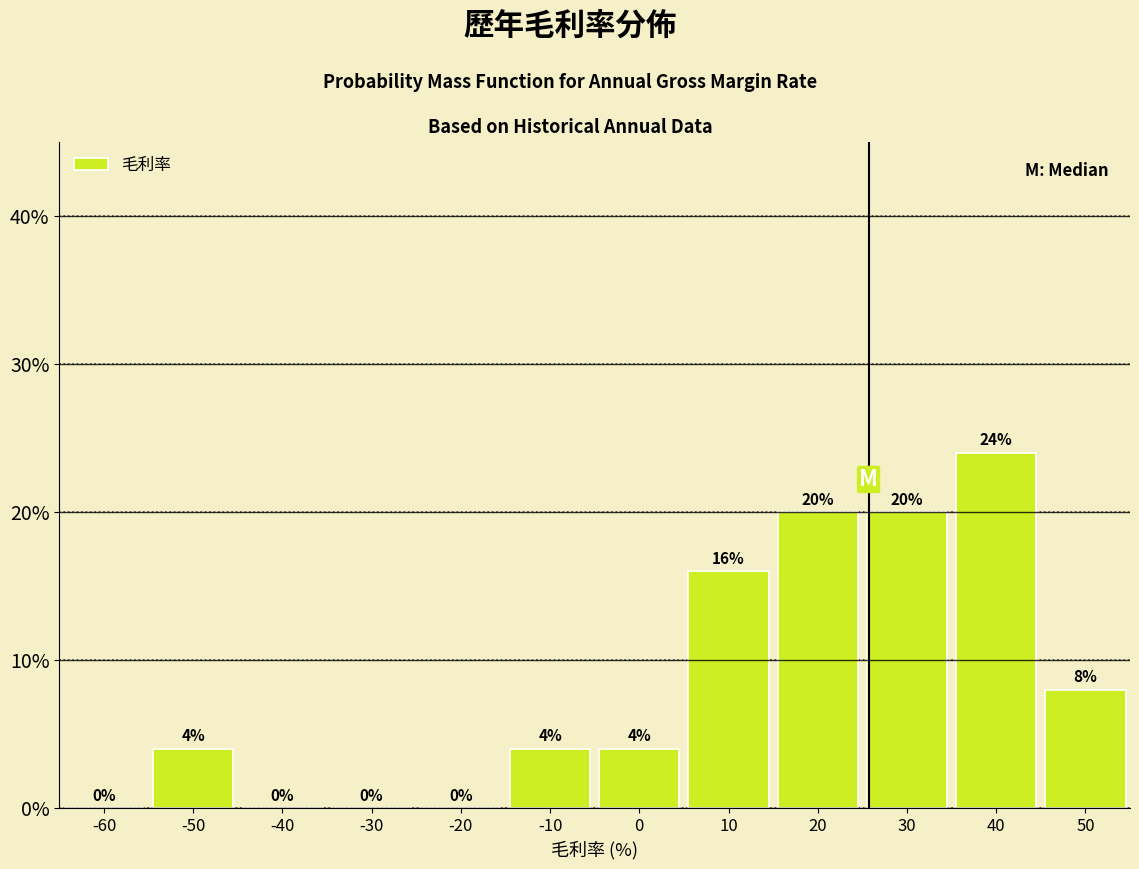

Reading left to right, what are all the values shown in this chart?

-60=0	-50=4	-40=0	-30=0	-20=0	-10=4	0=4	10=16	20=20	30=20	40=24	50=8